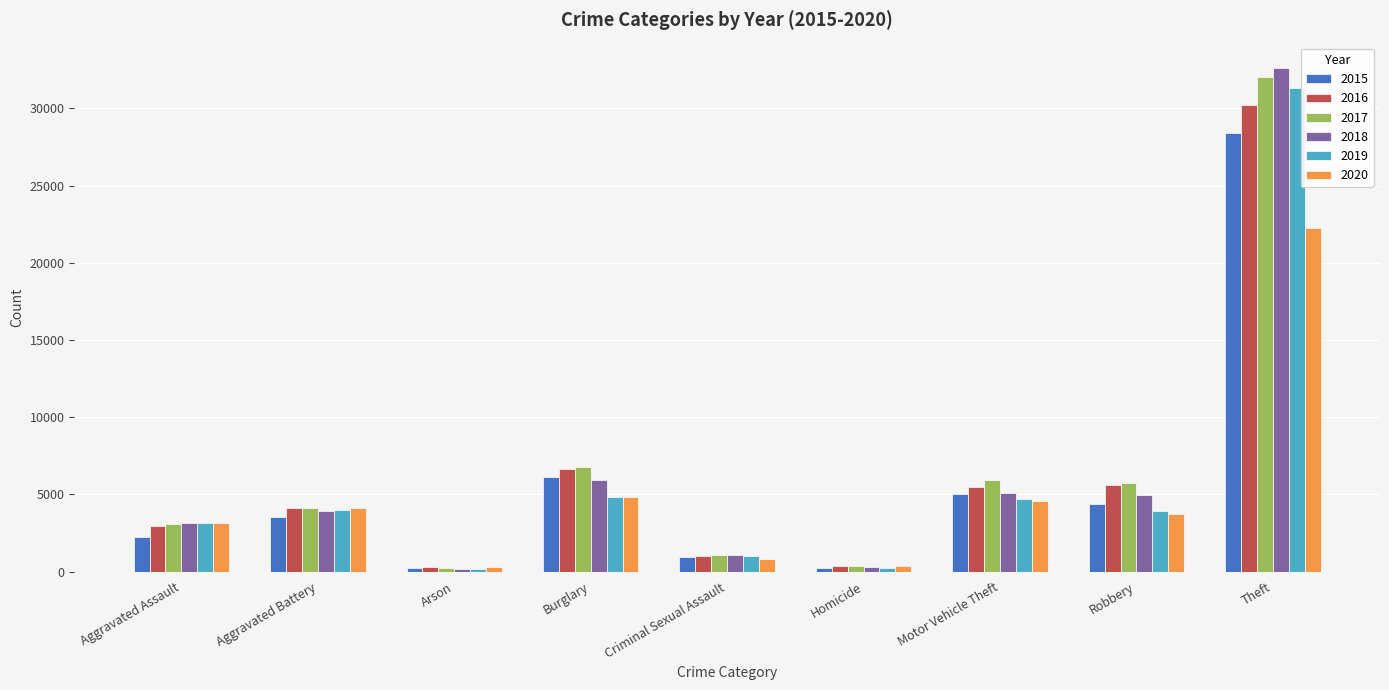

What is the spread (max minus min) of values at Aggravated Battery?

581